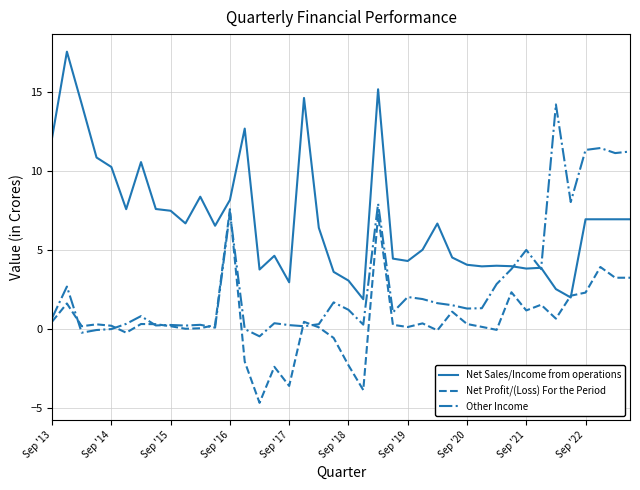

Which series has the largest total across all categories?

Net Sales/Income from operations